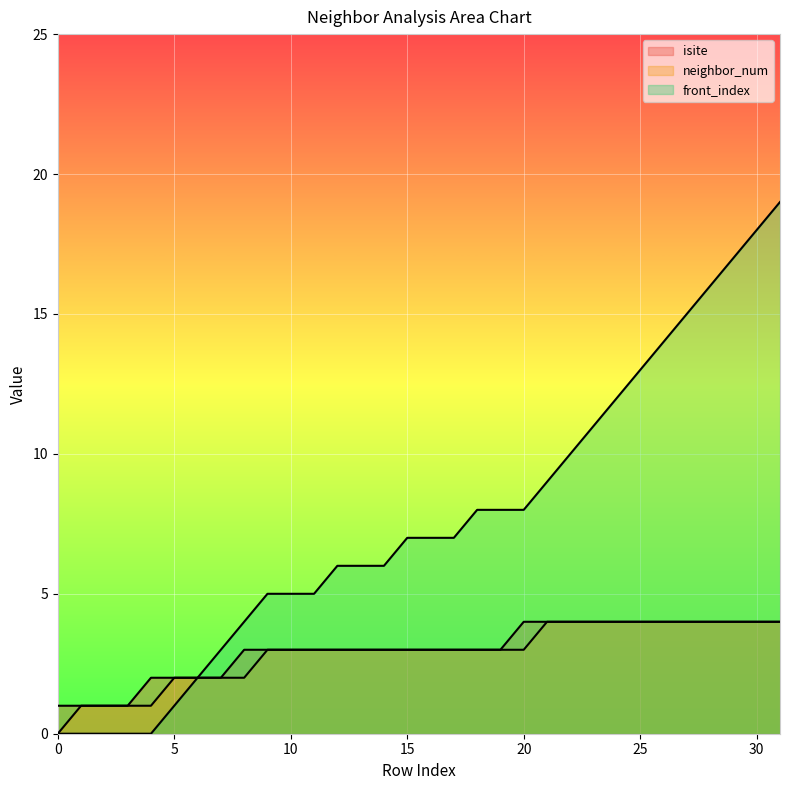

Which has a higher value, 24 or 15?

24